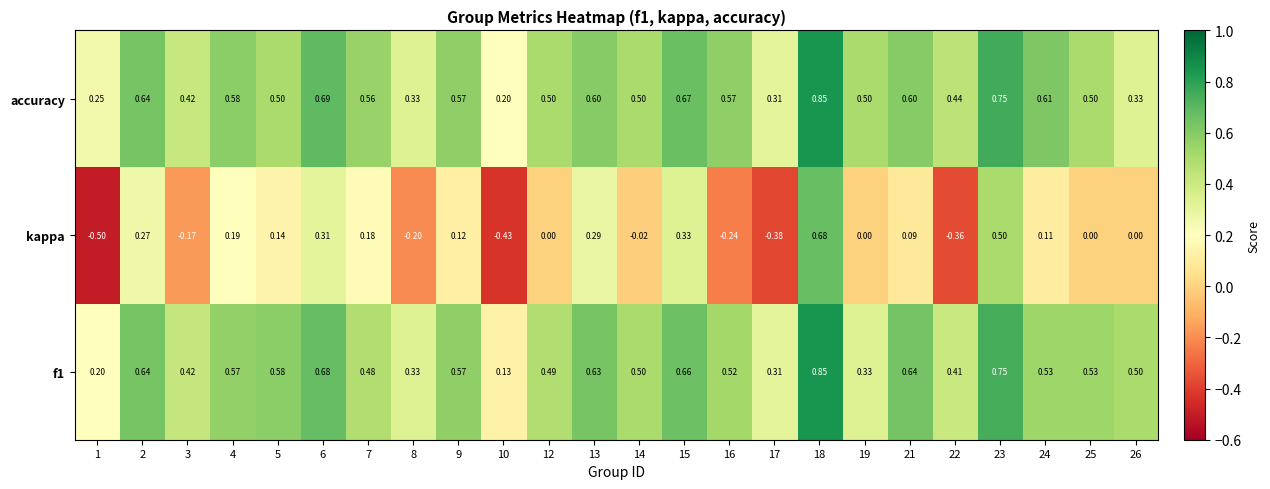

Which series changed the most between 6 and 10?

kappa